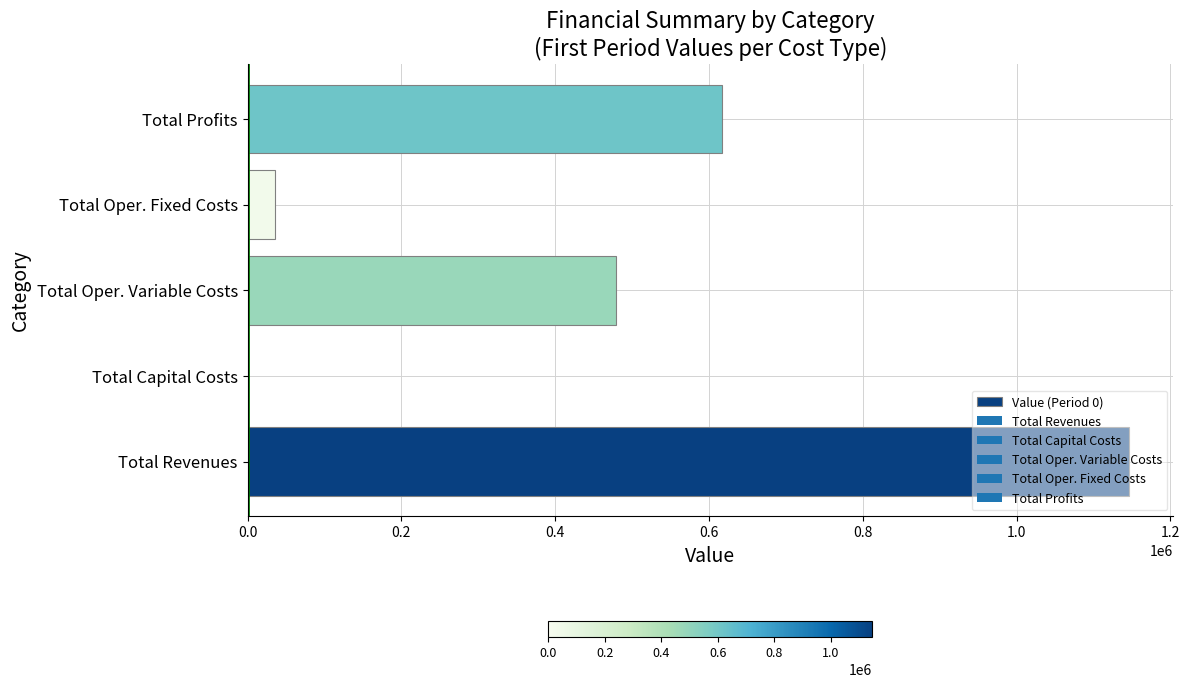

Is it true that the value at Total Profits is 616625.2?

True